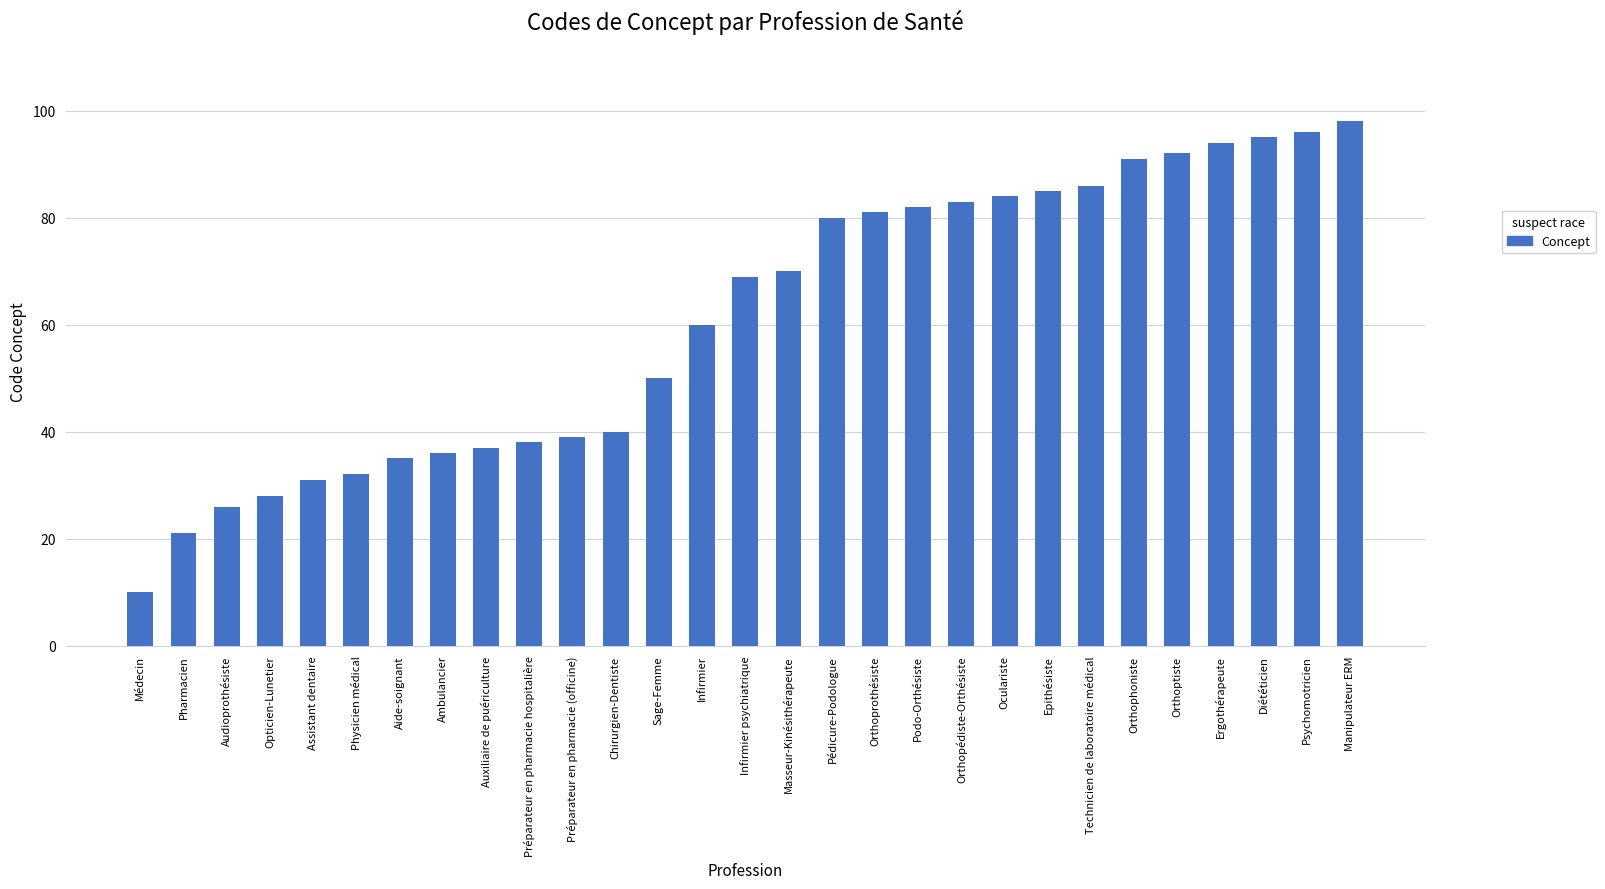

How many distinct data groups are displayed?

1